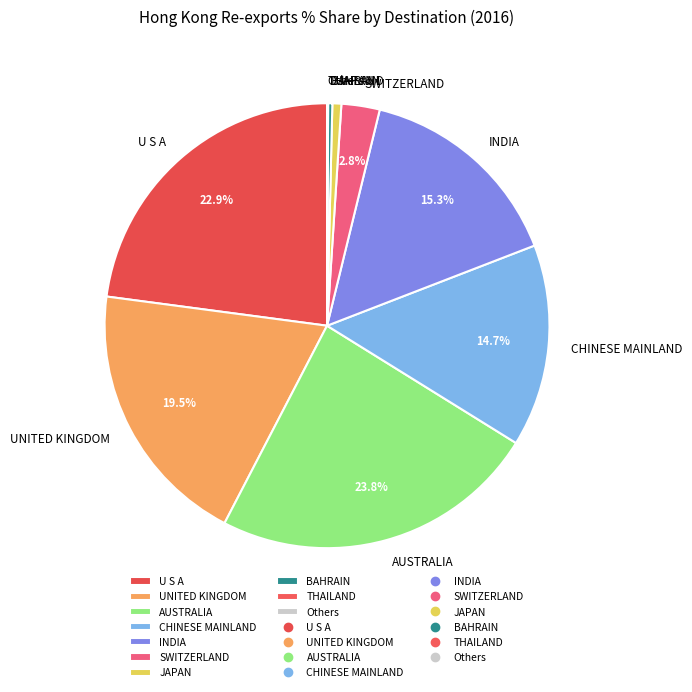

What percentage do INDIA and AUSTRALIA together represent?

39.1%